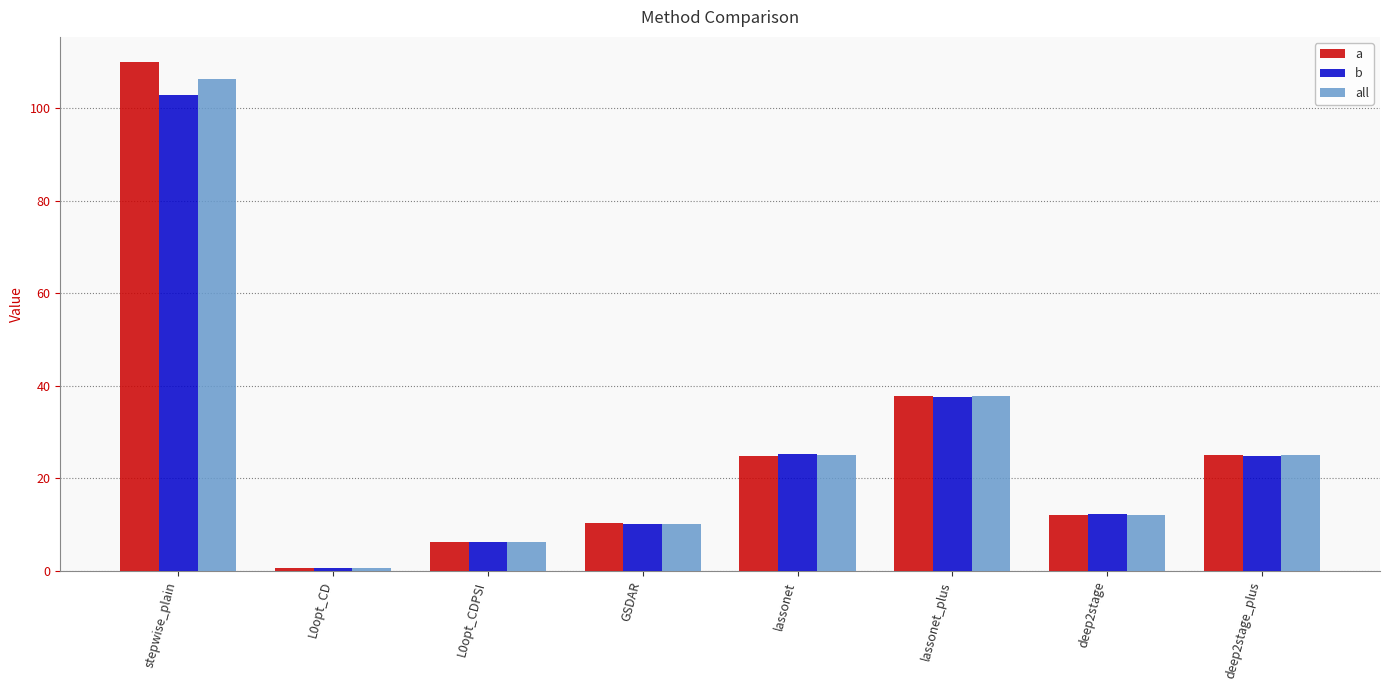

What is the label of the 7th bar from the right?

L0opt_CD